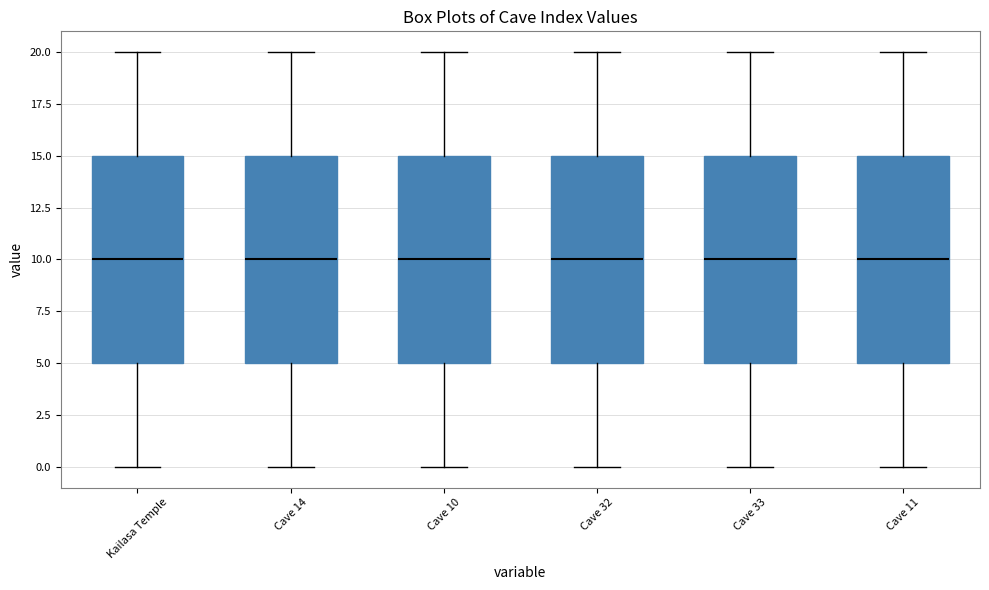

Reading left to right, transcribe this box plot: for each box, give where its median line is, the range the box spans, and where its two whiskers end, as read against the y-axis. The values are not printed on the chart, so give them approximately, as read against the axis.

Kailasa Temple: median 10, box 5 to 15, whiskers 0 to 20
Cave 14: median 10, box 5 to 15, whiskers 0 to 20
Cave 10: median 10, box 5 to 15, whiskers 0 to 20
Cave 32: median 10, box 5 to 15, whiskers 0 to 20
Cave 33: median 10, box 5 to 15, whiskers 0 to 20
Cave 11: median 10, box 5 to 15, whiskers 0 to 20